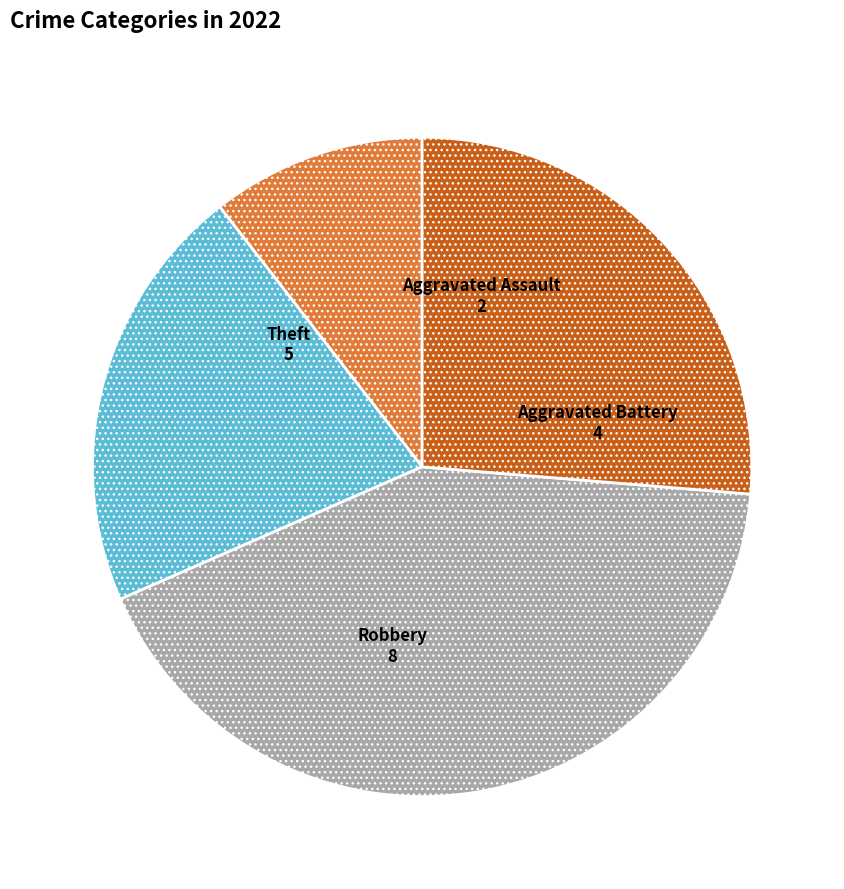

How many segments does this pie chart have?

4